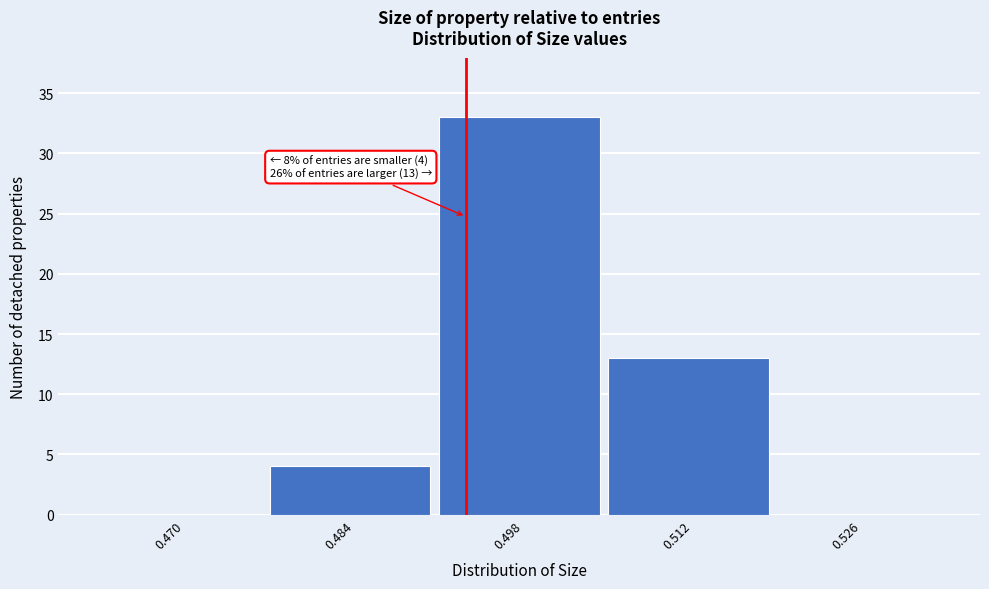

Reading left to right, transcribe all the data shown in this chart.

0.470=0	0.484=4	0.498=33	0.512=13	0.526=0